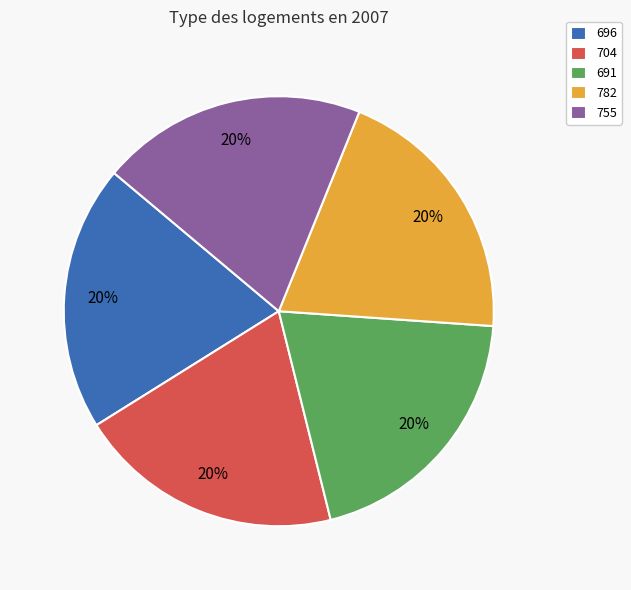

How many slices are in this pie chart?

5